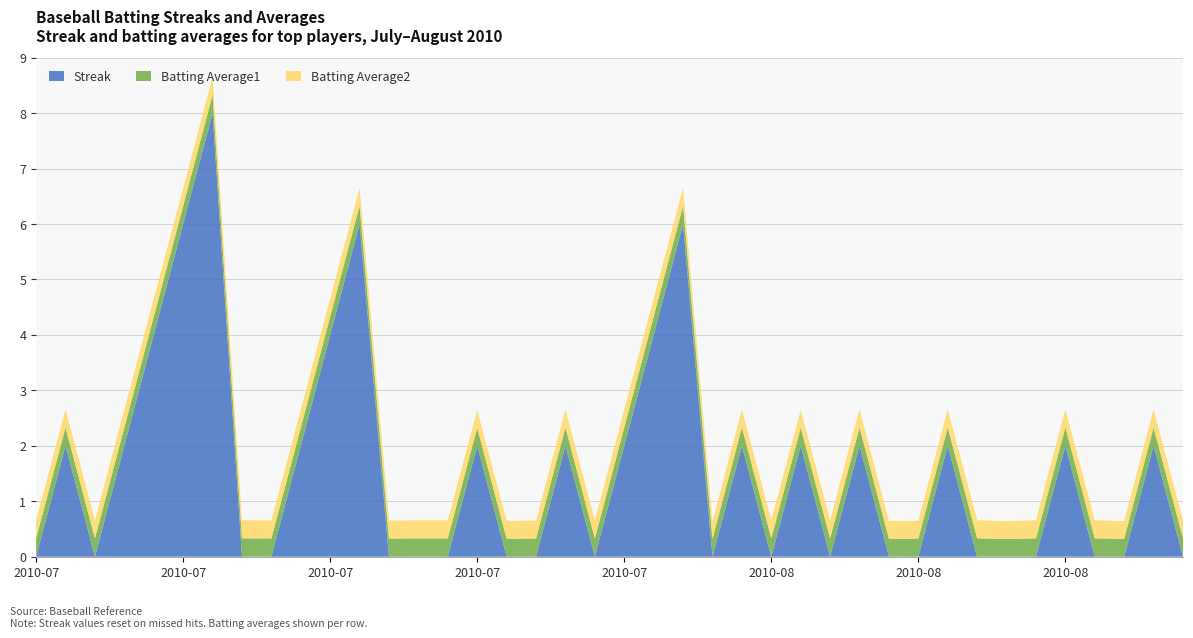

Reading left to right, what are all the values shown in this chart?

Streak: 0.0	2.0	0.0	2.0	4.0	6.0	8.0	0.0	0.0	2.0	4.0	6.0	0.0	0.0	0.0	2.0	0.0	0.0	2.0	0.0	2.0	4.0	6.0	0.0	2.0	0.0	2.0	0.0	2.0	0.0	0.0	2.0	0.0	0.0	0.0	2.0	0.0	0.0	2.0	0.0
Batting Average1: 0.3	0.3	0.3	0.3	0.3	0.3	0.3	0.3	0.3	0.3	0.3	0.3	0.3	0.3	0.3	0.3	0.3	0.3	0.3	0.3	0.3	0.3	0.3	0.3	0.3	0.3	0.3	0.3	0.3	0.3	0.3	0.3	0.3	0.3	0.3	0.3	0.3	0.3	0.3	0.3
Batting Average2: 0.3	0.3	0.3	0.3	0.3	0.3	0.3	0.3	0.3	0.3	0.3	0.3	0.3	0.3	0.3	0.3	0.3	0.3	0.3	0.3	0.3	0.3	0.3	0.3	0.3	0.3	0.3	0.3	0.3	0.3	0.3	0.3	0.3	0.3	0.3	0.3	0.3	0.3	0.3	0.3